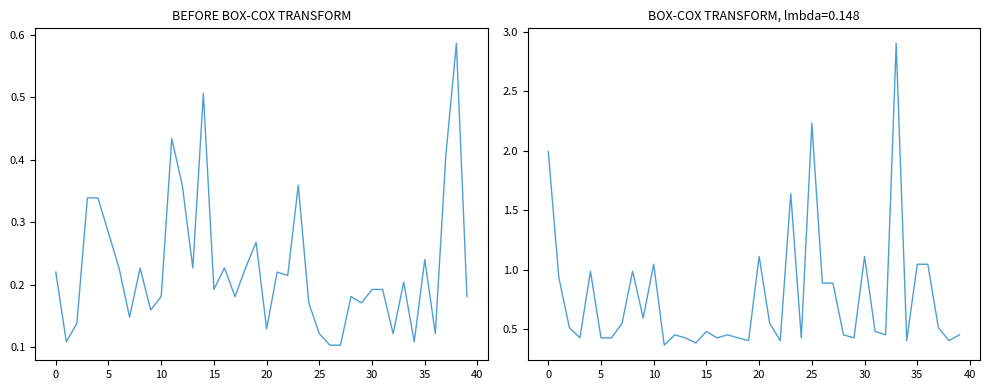

Reading left to right, extract all data points from this chart.

proba_topic_5: 0.2	0.1	0.1	0.3	0.3	0.3	0.2	0.1	0.2	0.2	0.2	0.4	0.4	0.2	0.5	0.2	0.2	0.2	0.2	0.3	0.1	0.2	0.2	0.4	0.2	0.1	0.1	0.1	0.2	0.2	0.2	0.2	0.1	0.2	0.1	0.2	0.1	0.4	0.6	0.2
proba_topic_6: 2.0	0.9	0.5	0.4	1.0	0.4	0.4	0.6	1.0	0.6	1.0	0.4	0.5	0.4	0.4	0.5	0.4	0.5	0.4	0.4	1.1	0.6	0.4	1.6	0.4	2.2	0.9	0.9	0.5	0.4	1.1	0.5	0.5	2.9	0.4	1.0	1.0	0.5	0.4	0.5